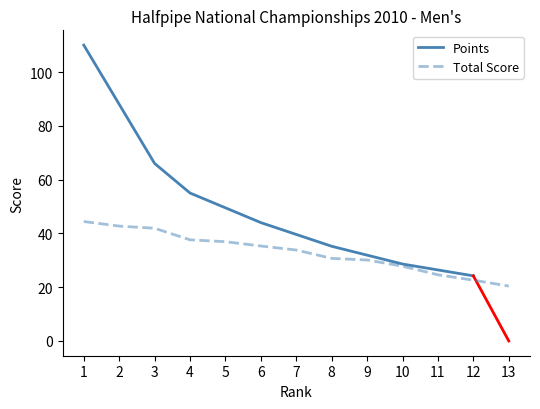

True or false: the data has more than 2 interior local peaks.

False